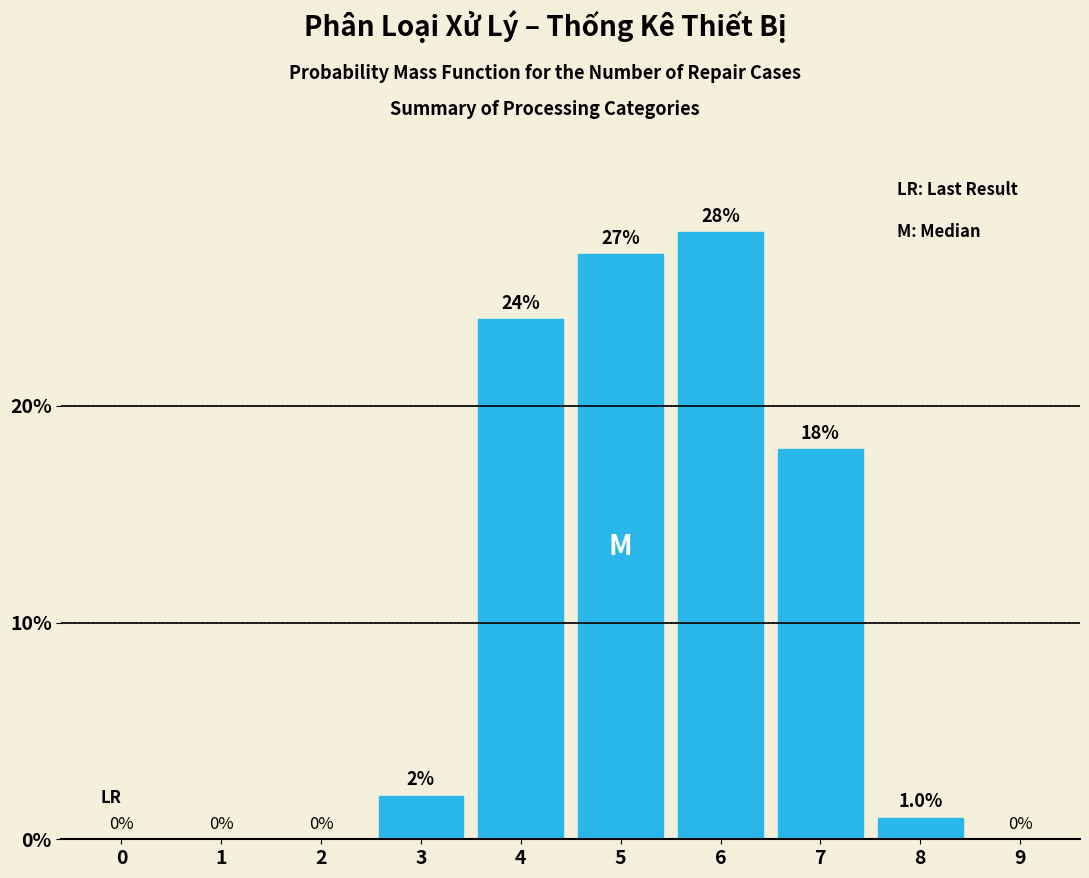

Reading left to right, list all the values displayed in this chart.

0=0	1=0	2=0	3=2	4=24	5=27	6=28	7=18	8=1	9=0